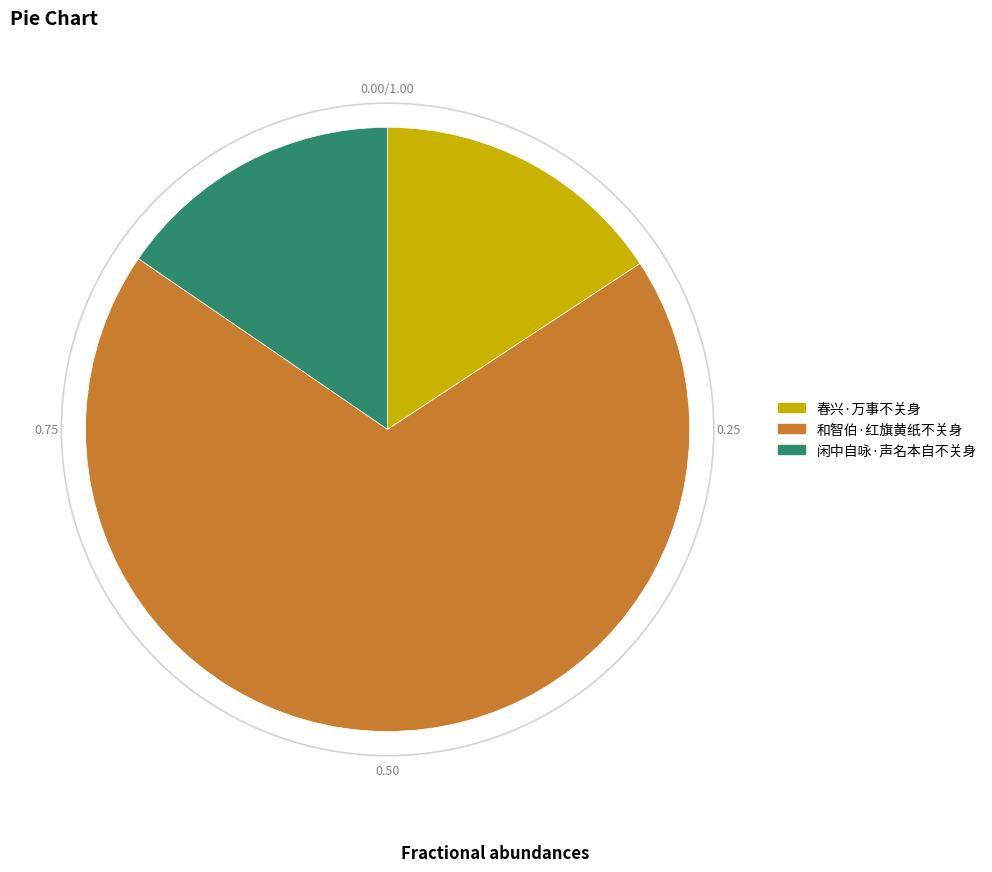

Is there any slice that represents more than half of the pie?

Yes